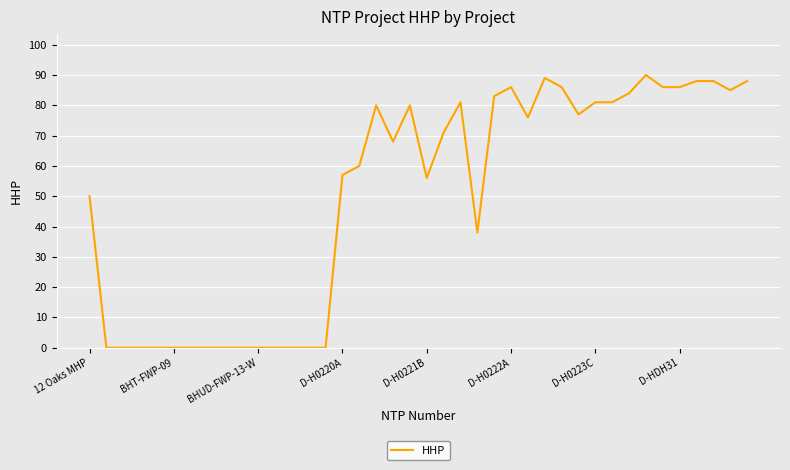

What is the difference between the maximum and minimum values?

90